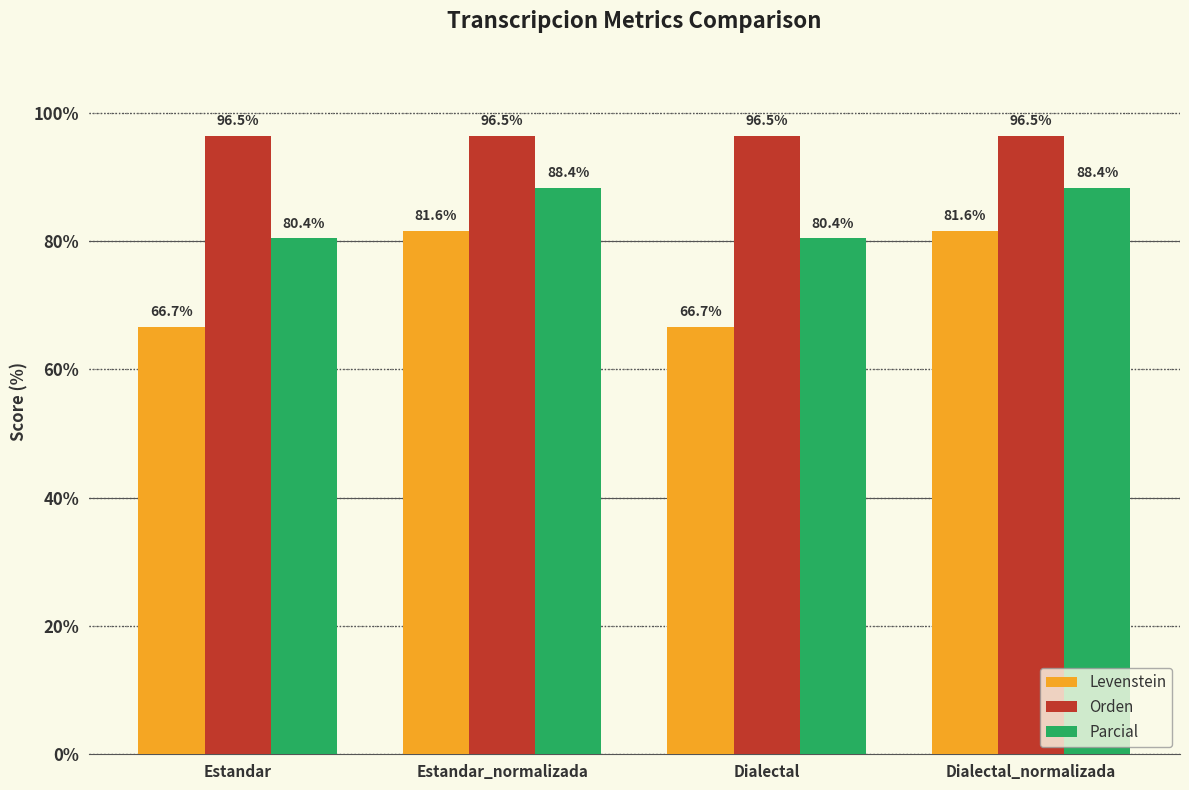

Between Estandar and Dialectal_normalizada, which series saw the biggest shift?

Levenstein